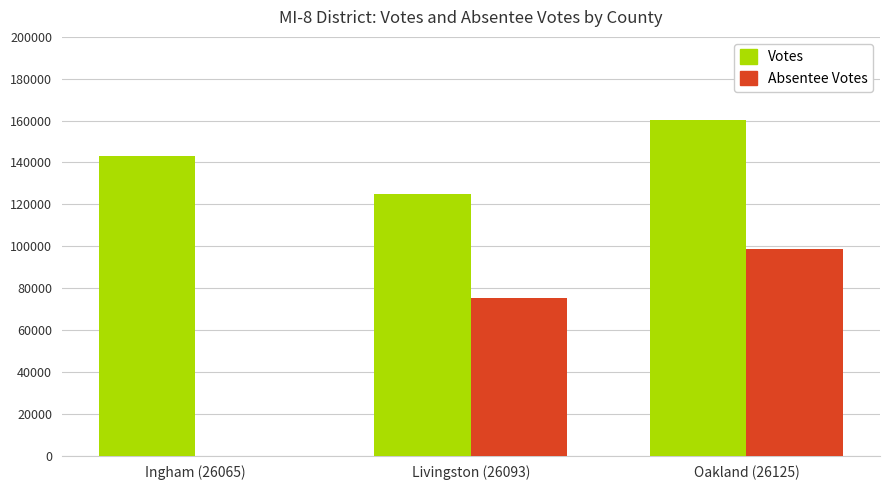

Are the bars grouped side by side (vs. stacked)?

Yes